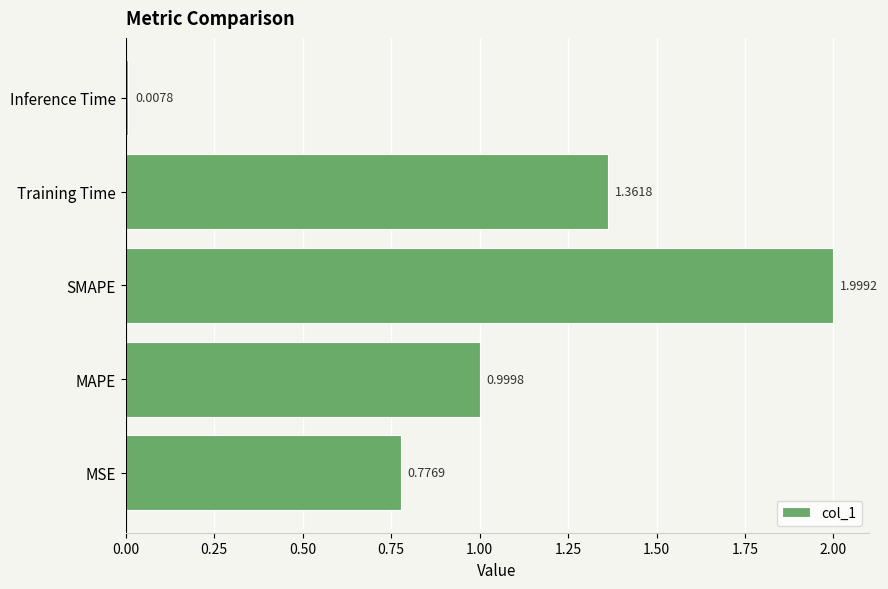

Rank the categories by value from lowest to highest.

Inference Time, MSE, MAPE, Training Time, SMAPE